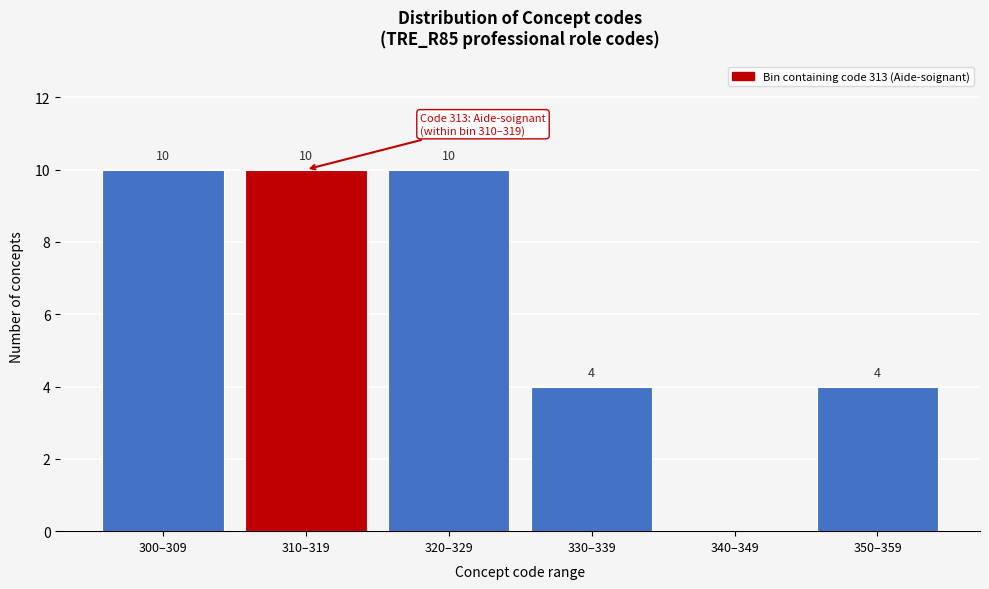

Reading right to left, what are all the values shown in this chart?

350–359=4	340–349=0	330–339=4	320–329=10	310–319=10	300–309=10